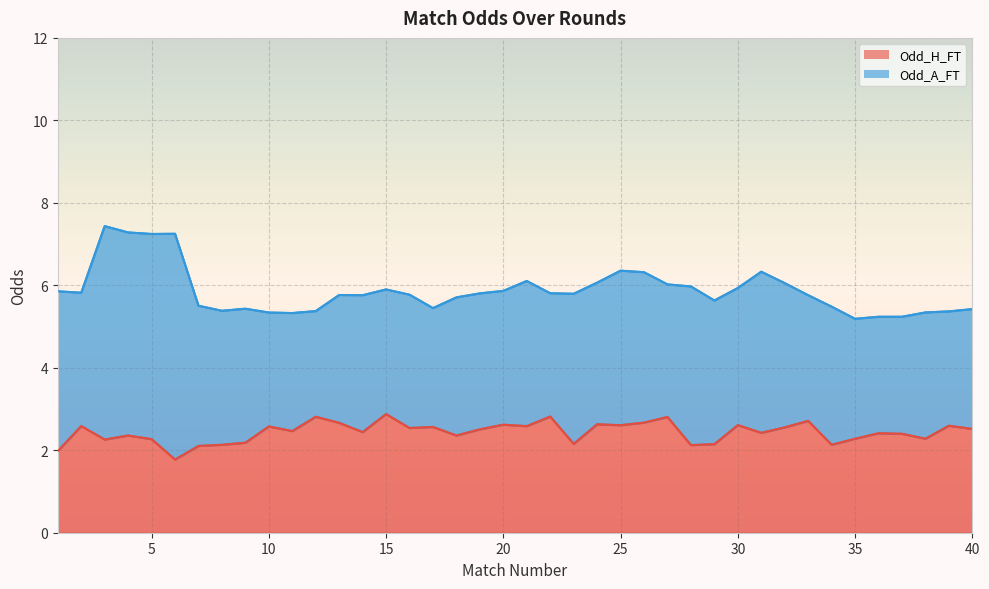

The Odd_H_FT series shows 3.9 at 5. True or false?

False